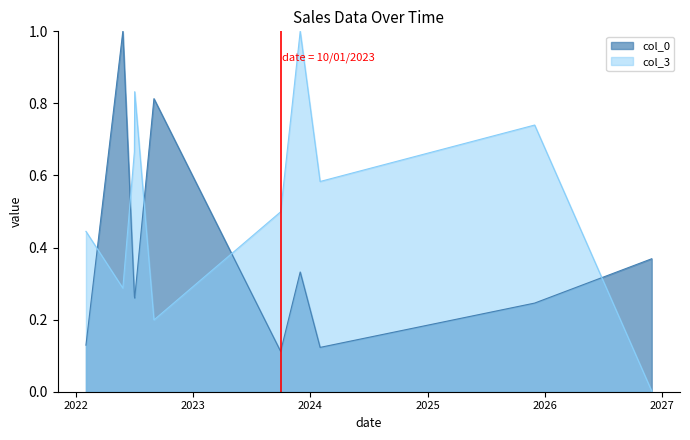

True or false: col_0 and col_3 intersect in this chart.

True